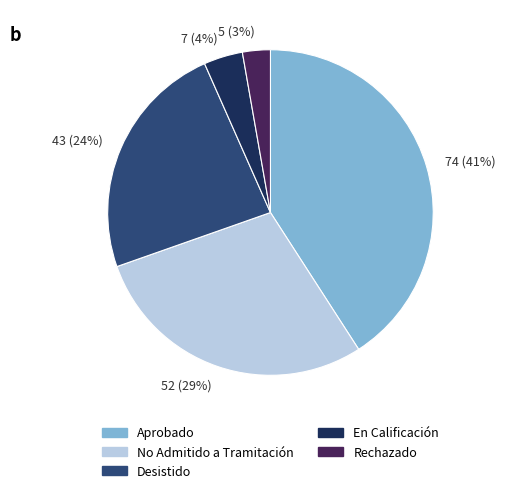

Count the number of slices in the pie.

5